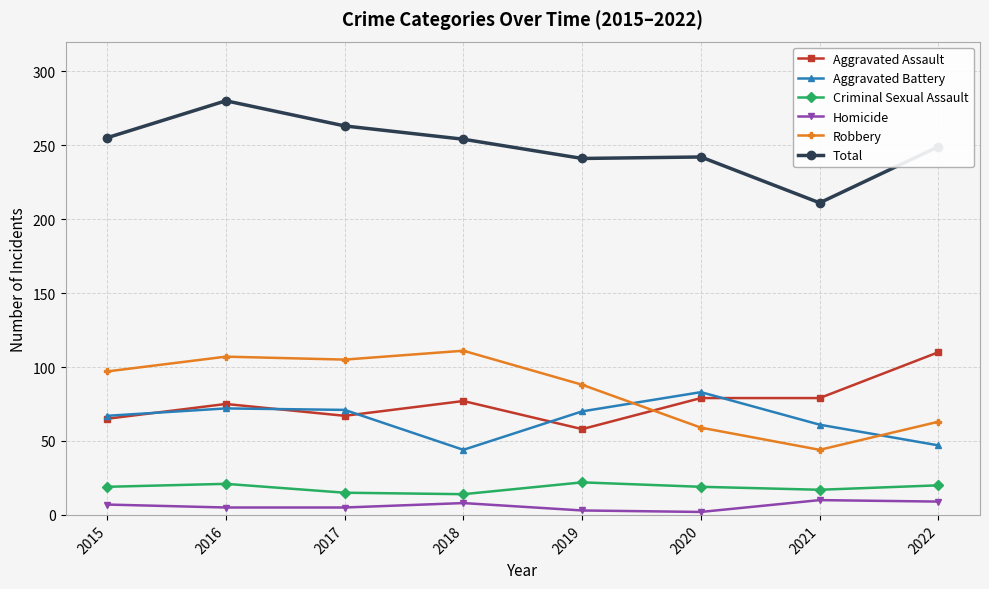

Count the Homicide values in the range 5 to 9.

5